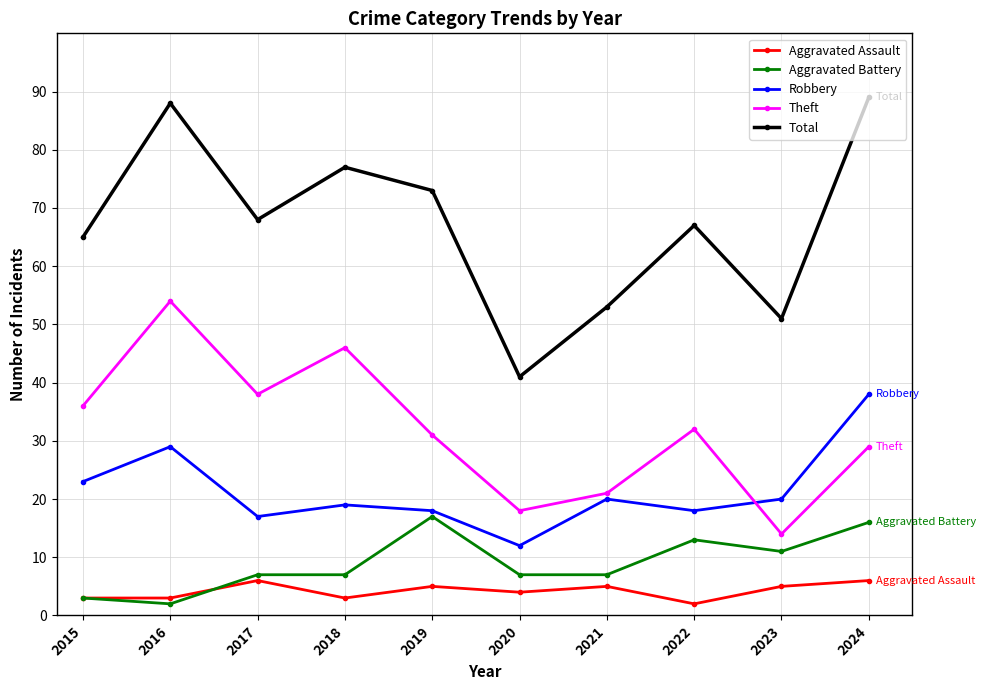

What is the value of the Aggravated Battery point at the 9th from the left?

11